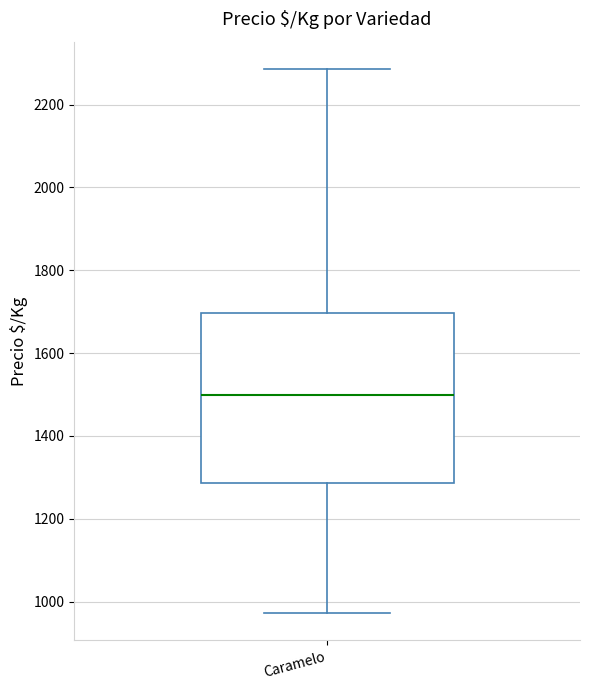

Transcribe this box plot: give where the median line is, the range the box spans, and where the two whiskers end, as read against the y-axis. The values are not printed on the chart, so give them approximately, as read against the axis.

median 1500, box 1280 to 1700, whiskers 980 to 2280